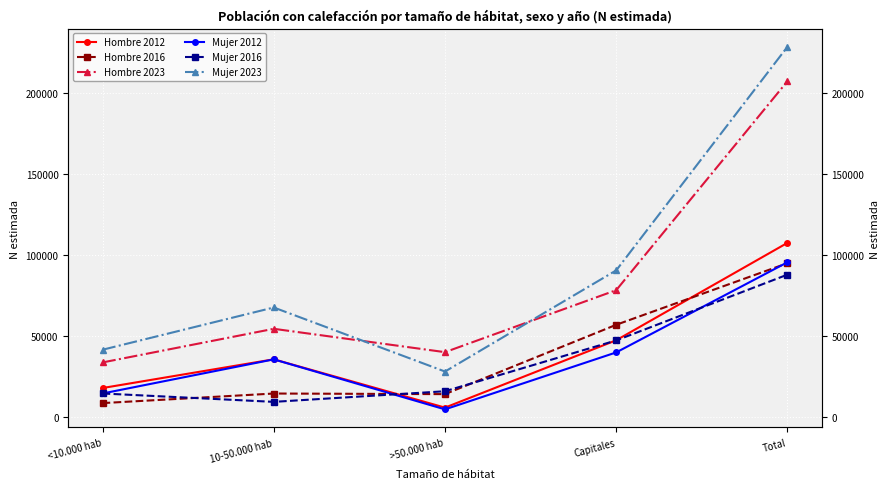

Is this an area chart (filled region under the line)?

No